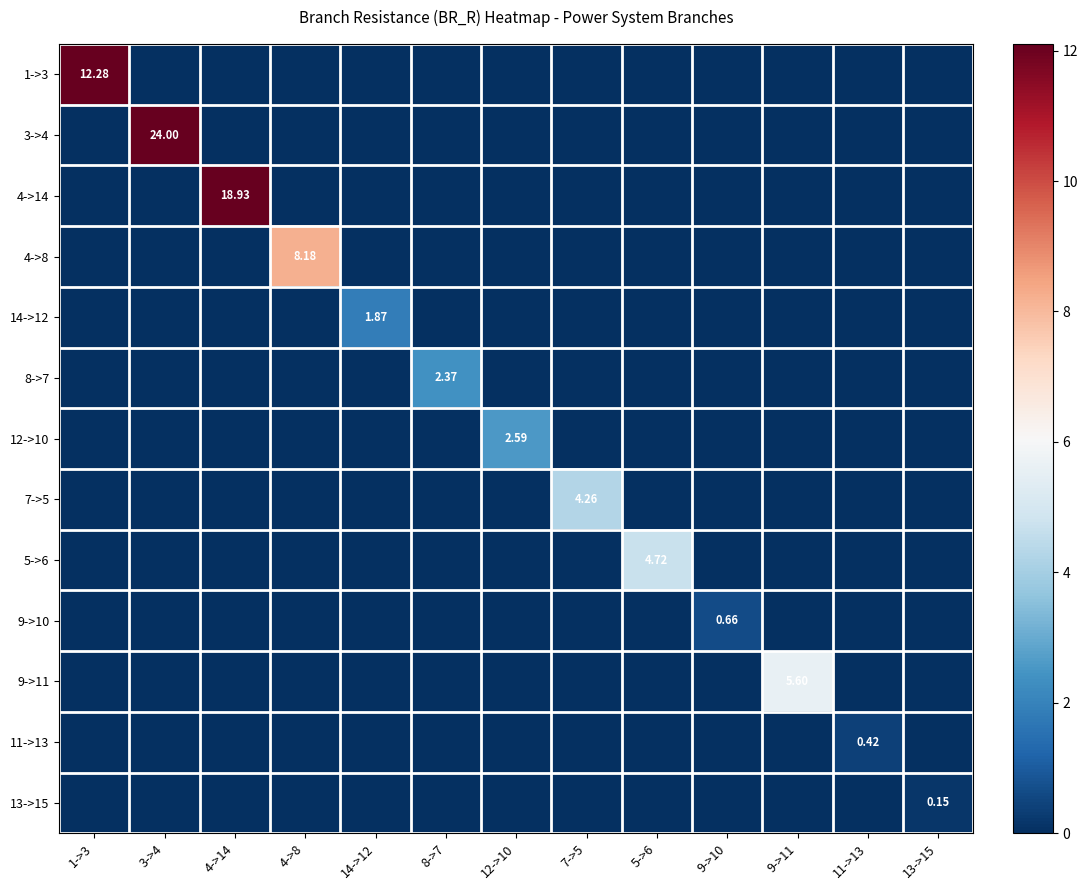

At which label is 11->13 closest to 0?

1->3